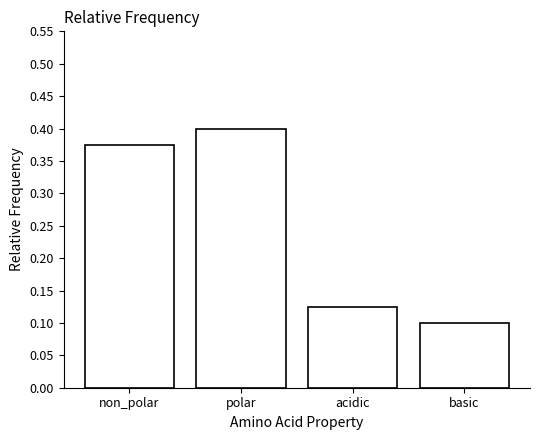

Between polar and basic, which is larger?

polar